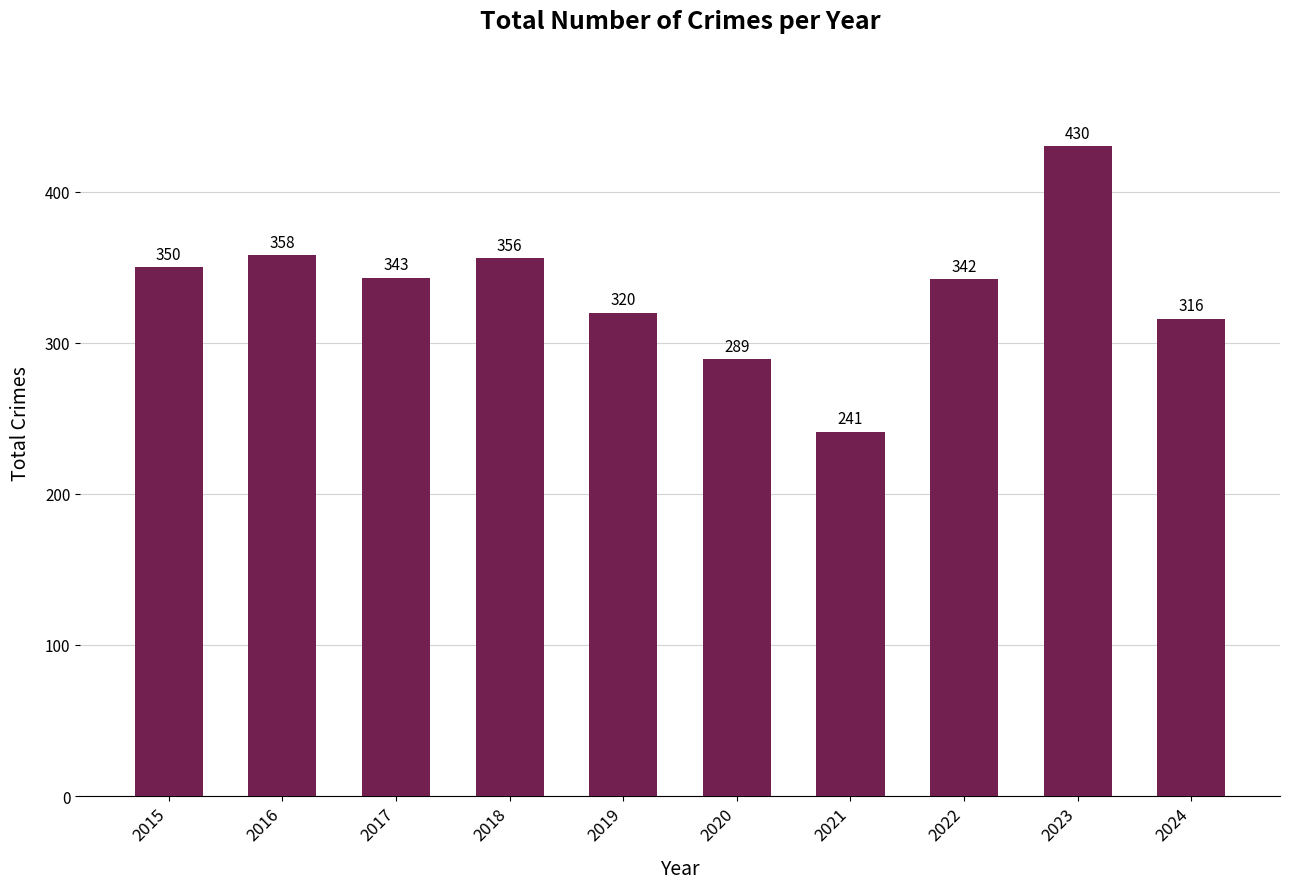

What is the value of the 6th bar from the left?

289